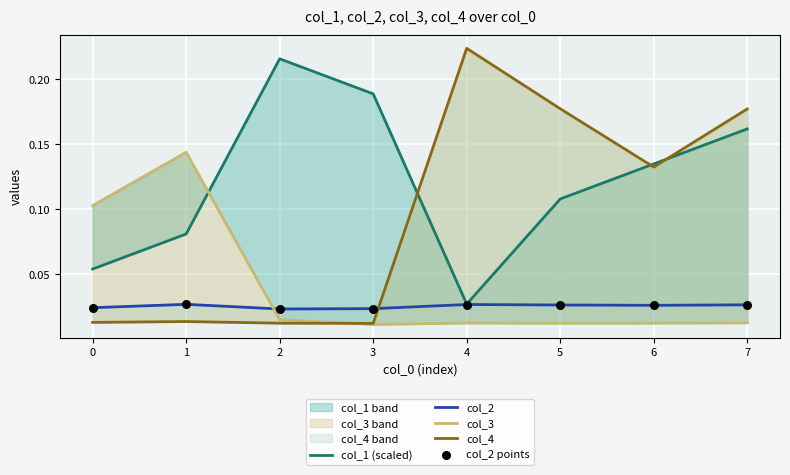

What is the total value across all series at 0?

0.2